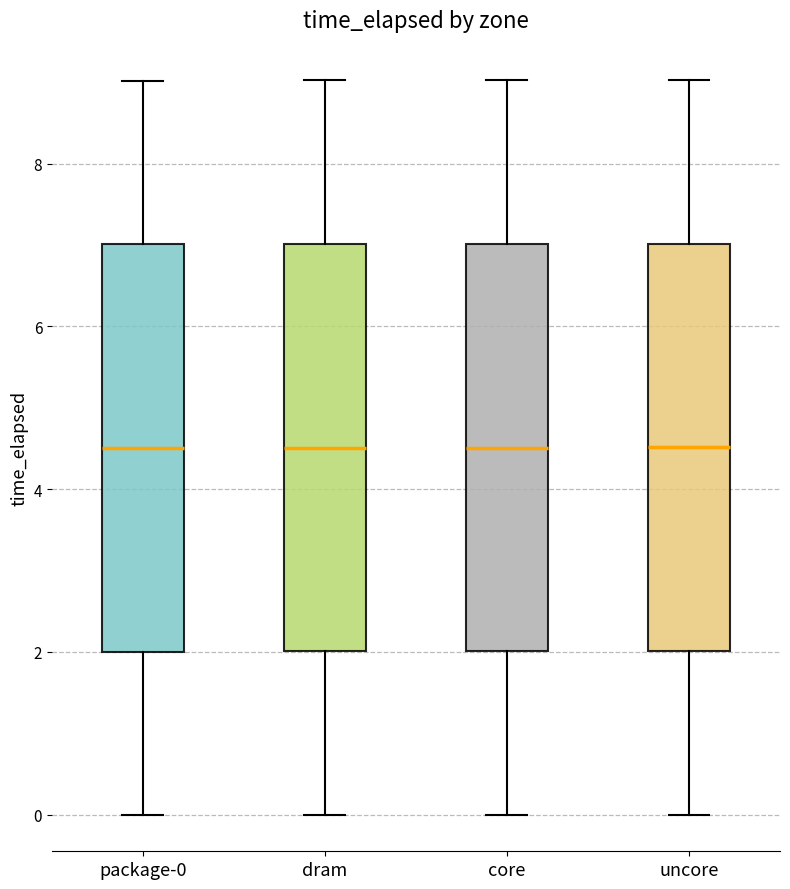

Reading left to right, transcribe this box plot: for each box, give where its median line is, the range the box spans, and where its two whiskers end, as read against the y-axis. The values are not printed on the chart, so give them approximately, as read against the axis.

package-0: median 4.6, box 2.0 to 7.0, whiskers 0.0 to 9.0
dram: median 4.6, box 2.0 to 7.0, whiskers 0.0 to 9.0
core: median 4.6, box 2.0 to 7.0, whiskers 0.0 to 9.0
uncore: median 4.6, box 2.0 to 7.0, whiskers 0.0 to 9.0